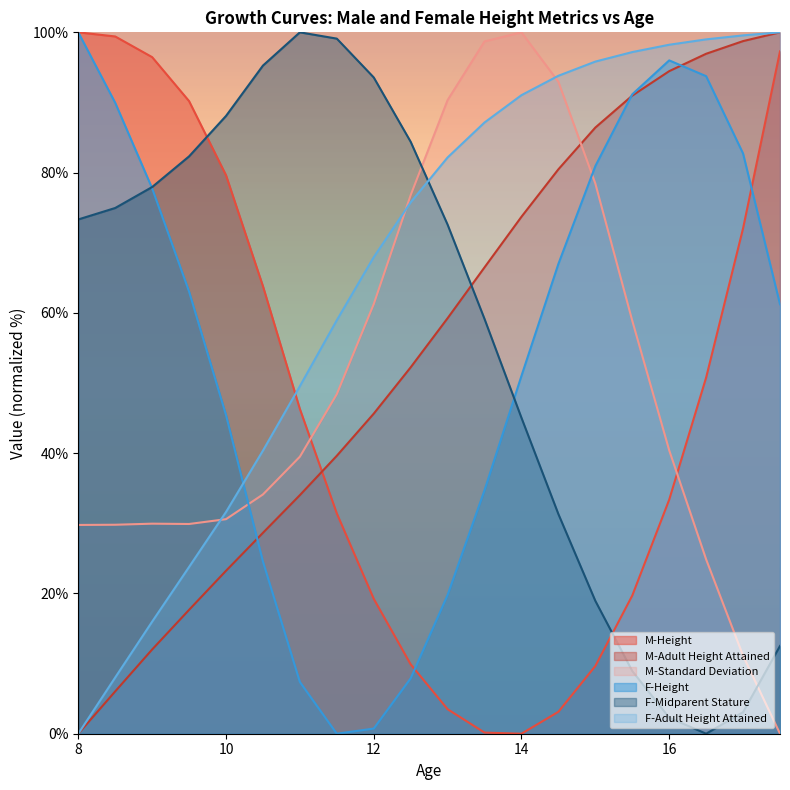

How many interior local valleys does the F-Height series have?

1